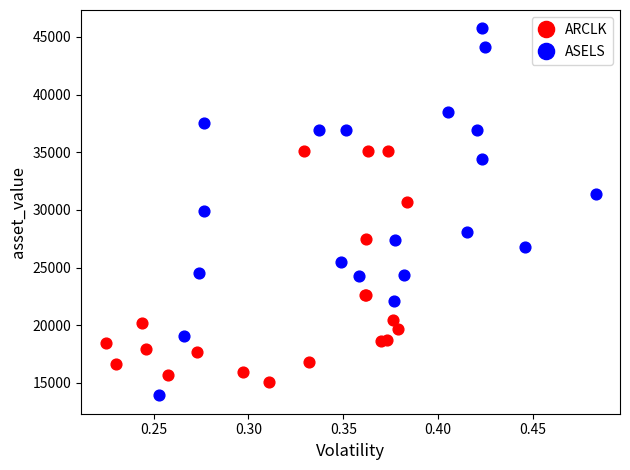

Which series has the widest spread of Y values?

ASELS